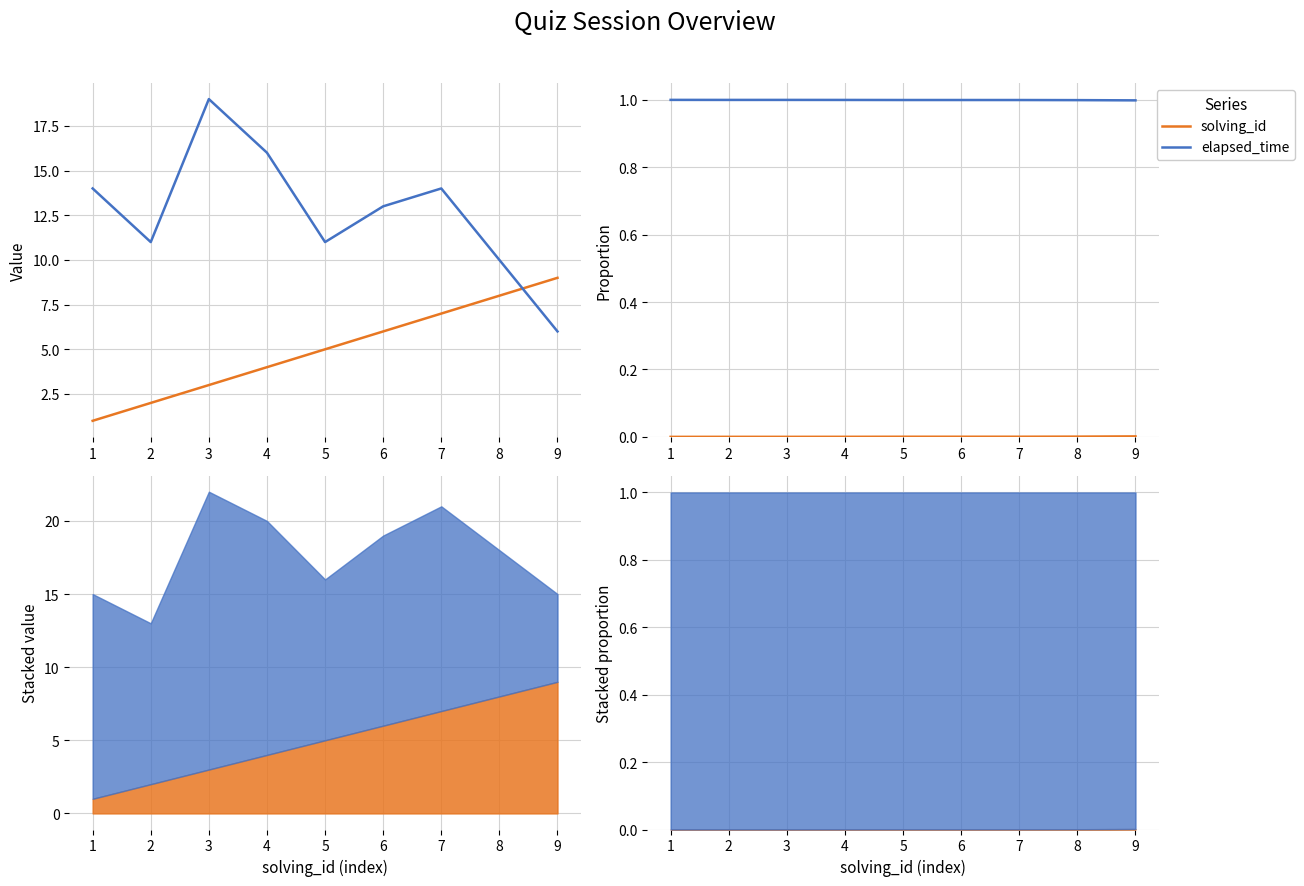

What is the value of the elapsed_time (×10³) point at the 7th from the left?

14.0